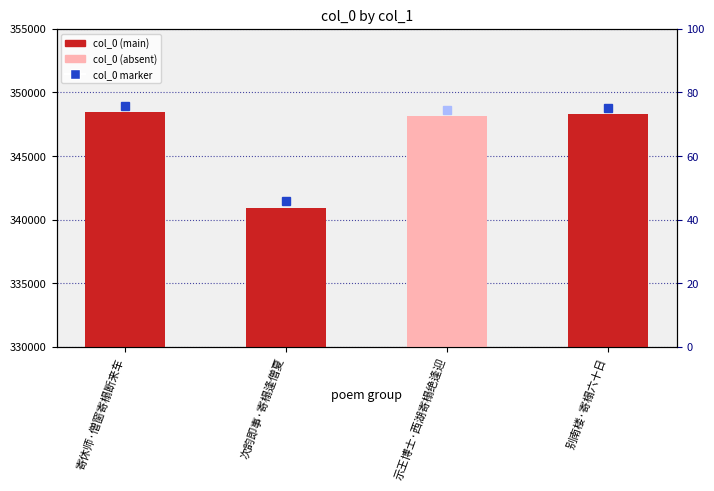

Where does the data first go above 348300?

寄休师·僧窗寄榻断来车